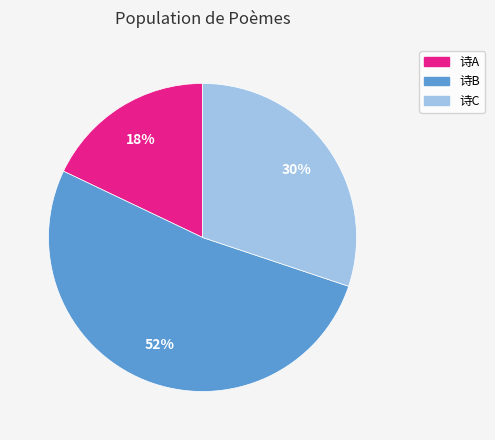

To the nearest percent, what is the average slice percentage?

33%